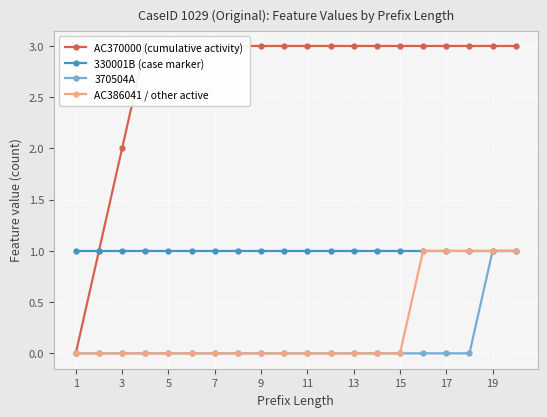

Which series has the largest total across all categories?

AC370000 (cumulative activity)